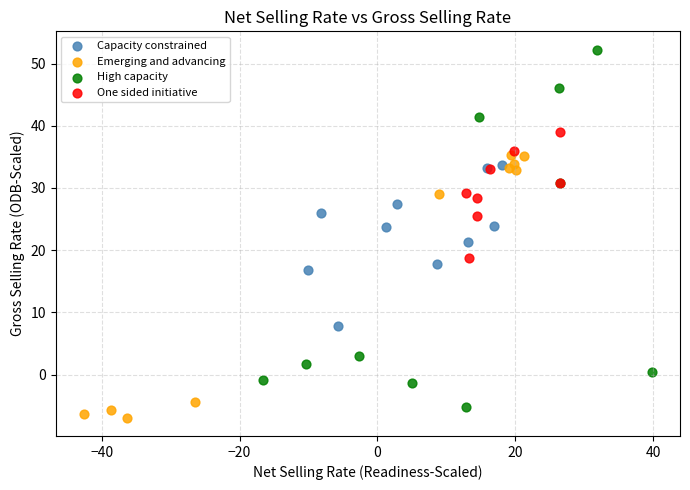

Which series reaches the maximum Y coordinate?

High capacity